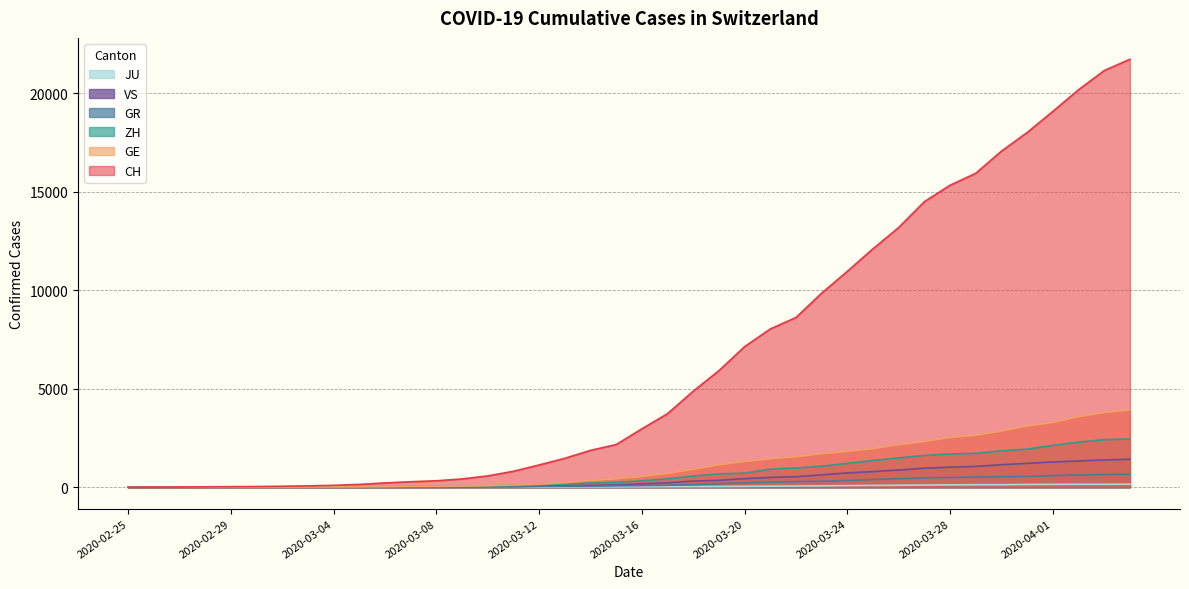

Reading right to left, transcribe all the data shown in this chart.

CH: 2020-04-04=21728	2020-04-03=21154	2020-04-02=20180	2020-04-01=19082	2020-03-31=18010	2020-03-30=17065	2020-03-29=15941	2020-03-28=15334	2020-03-27=14501	2020-03-26=13188	2020-03-25=12108	2020-03-24=10961	2020-03-23=9854	2020-03-22=8618	2020-03-21=8035	2020-03-20=7138	2020-03-19=5917	2020-03-18=4877	2020-03-17=3734	2020-03-16=2965	2020-03-15=2165	2020-03-14=1872	2020-03-13=1467	2020-03-12=1130	2020-03-11=809	2020-03-10=574	2020-03-09=420	2020-03-08=327	2020-03-07=279	2020-03-06=218	2020-03-05=143	2020-03-04=96	2020-03-03=68	2020-03-02=49	2020-03-01=35	2020-02-29=29	2020-02-28=19	2020-02-27=8	2020-02-26=4	2020-02-25=0
GE: 2020-04-04=3928	2020-04-03=3793	2020-04-02=3582	2020-04-01=3289	2020-03-31=3109	2020-03-30=2855	2020-03-29=2638	2020-03-28=2527	2020-03-27=2322	2020-03-26=2161	2020-03-25=1960	2020-03-24=1820	2020-03-23=1703	2020-03-22=1549	2020-03-21=1445	2020-03-20=1307	2020-03-19=1139	2020-03-18=911	2020-03-17=701	2020-03-16=549	2020-03-15=425	2020-03-14=343	2020-03-13=224	2020-03-12=153	2020-03-11=112	2020-03-10=79	2020-03-09=59	2020-03-08=44	2020-03-07=42	2020-03-06=29	2020-03-05=20	2020-03-04=15	2020-03-03=13	2020-03-02=10	2020-03-01=9	2020-02-29=8	2020-02-28=4	2020-02-27=1	2020-02-26=1	2020-02-25=0
ZH: 2020-04-04=2450	2020-04-03=2417	2020-04-02=2289	2020-04-01=2125	2020-03-31=1936	2020-03-30=1848	2020-03-29=1722	2020-03-28=1690	2020-03-27=1616	2020-03-26=1489	2020-03-25=1357	2020-03-24=1213	2020-03-23=1067	2020-03-22=978	2020-03-21=919	2020-03-20=711	2020-03-19=679	2020-03-18=568	2020-03-17=429	2020-03-16=326	2020-03-15=250	2020-03-14=218	2020-03-13=163	2020-03-12=140	2020-03-11=101	2020-03-10=62	2020-03-09=49	2020-03-08=40	2020-03-07=34	2020-03-06=29	2020-03-05=23	2020-03-04=15	2020-03-03=13	2020-03-02=10	2020-03-01=7	2020-02-29=6	2020-02-28=2	2020-02-27=2	2020-02-26=0	2020-02-25=0
GR: 2020-04-04=657	2020-04-03=649	2020-04-02=622	2020-04-01=592	2020-03-31=547	2020-03-30=535	2020-03-29=519	2020-03-28=495	2020-03-27=474	2020-03-26=433	2020-03-25=393	2020-03-24=343	2020-03-23=300	2020-03-22=284	2020-03-21=258	2020-03-20=226	2020-03-19=182	2020-03-18=128	2020-03-17=101	2020-03-16=84	2020-03-15=71	2020-03-14=56	2020-03-13=53	2020-03-12=43	2020-03-11=31	2020-03-10=22	2020-03-09=18	2020-03-08=18	2020-03-07=17	2020-03-06=16	2020-03-05=14	2020-03-04=12	2020-03-03=9	2020-03-02=9	2020-03-01=6	2020-02-29=6	2020-02-28=6	2020-02-27=2	2020-02-26=2	2020-02-25=0
JU: 2020-04-04=154	2020-04-03=149	2020-04-02=149	2020-04-01=145	2020-03-31=140	2020-03-30=128	2020-03-29=127	2020-03-28=119	2020-03-27=114	2020-03-26=100	2020-03-25=92	2020-03-24=82	2020-03-23=69	2020-03-22=61	2020-03-21=54	2020-03-20=44	2020-03-19=36	2020-03-18=32	2020-03-17=29	2020-03-16=25	2020-03-15=19	2020-03-14=18	2020-03-13=17	2020-03-12=12	2020-03-11=7	2020-03-10=7	2020-03-09=7	2020-03-08=5	2020-03-07=5	2020-03-06=4	2020-03-05=4	2020-03-04=2	2020-03-03=2	2020-03-02=1	2020-03-01=1	2020-02-29=1	2020-02-28=1	2020-02-27=1	2020-02-26=0	2020-02-25=0
VS: 2020-04-04=1418	2020-04-03=1385	2020-04-02=1334	2020-04-01=1282	2020-03-31=1211	2020-03-30=1144	2020-03-29=1055	2020-03-28=1017	2020-03-27=968	2020-03-26=874	2020-03-25=793	2020-03-24=728	2020-03-23=628	2020-03-22=535	2020-03-21=498	2020-03-20=436	2020-03-19=349	2020-03-18=312	2020-03-17=225	2020-03-16=172	2020-03-15=115	2020-03-14=98	2020-03-13=76	2020-03-12=53	2020-03-11=30	2020-03-10=22	2020-03-09=17	2020-03-08=12	2020-03-07=7	2020-03-06=6	2020-03-05=5	2020-03-04=4	2020-03-03=3	2020-03-02=3	2020-03-01=2	2020-02-29=1	2020-02-28=1	2020-02-27=0	2020-02-26=0	2020-02-25=0